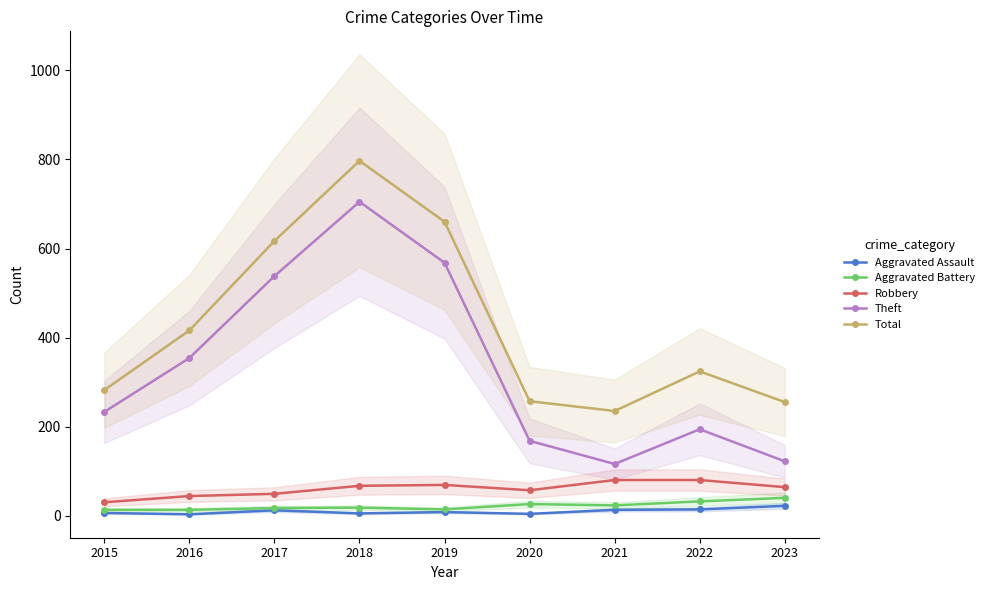

Which label corresponds to the largest value in the chart?

2018